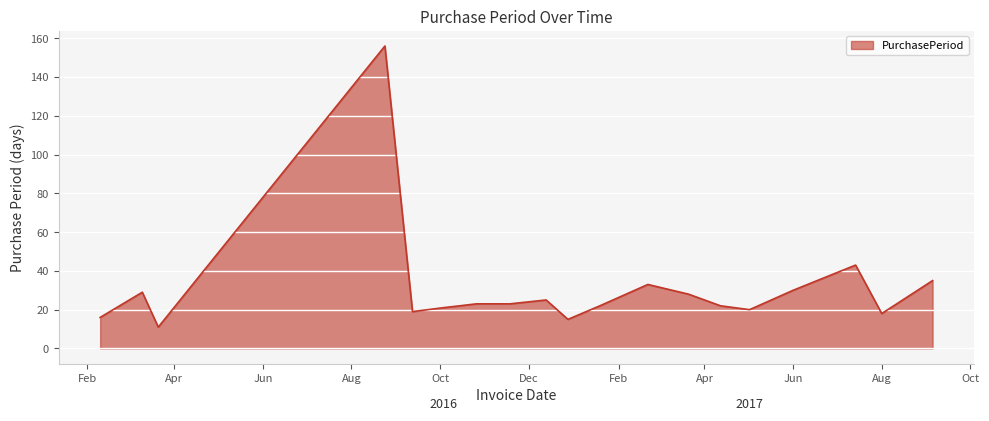

Reading right to left, transcribe all the data shown in this chart.

35	18	43	30	20	22	28	33	22	15	25	23	23	21	19	156	11	29	16